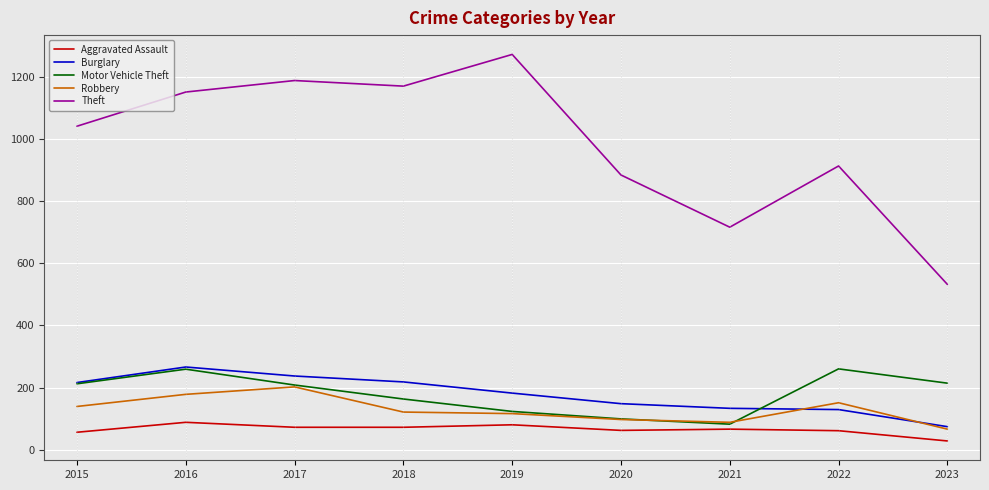

Between 2018 and 2020, which series saw the biggest shift?

Theft